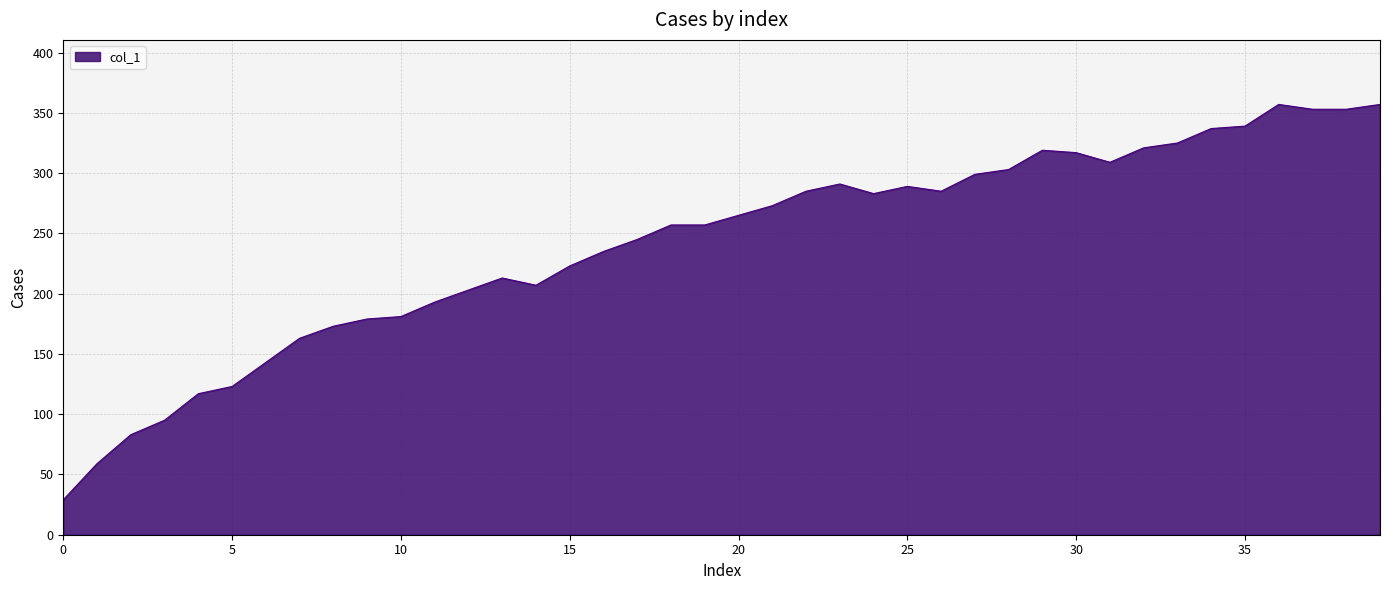

What is the maximum value shown in the chart?

357